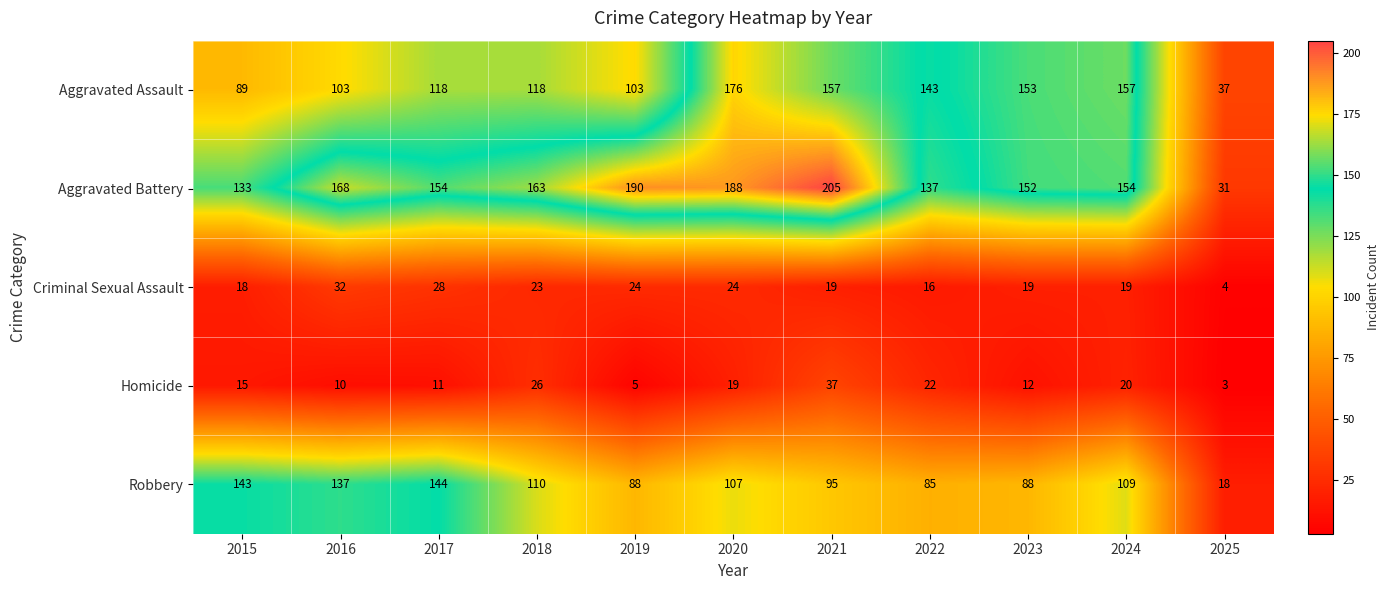

What is the greatest value displayed?

205